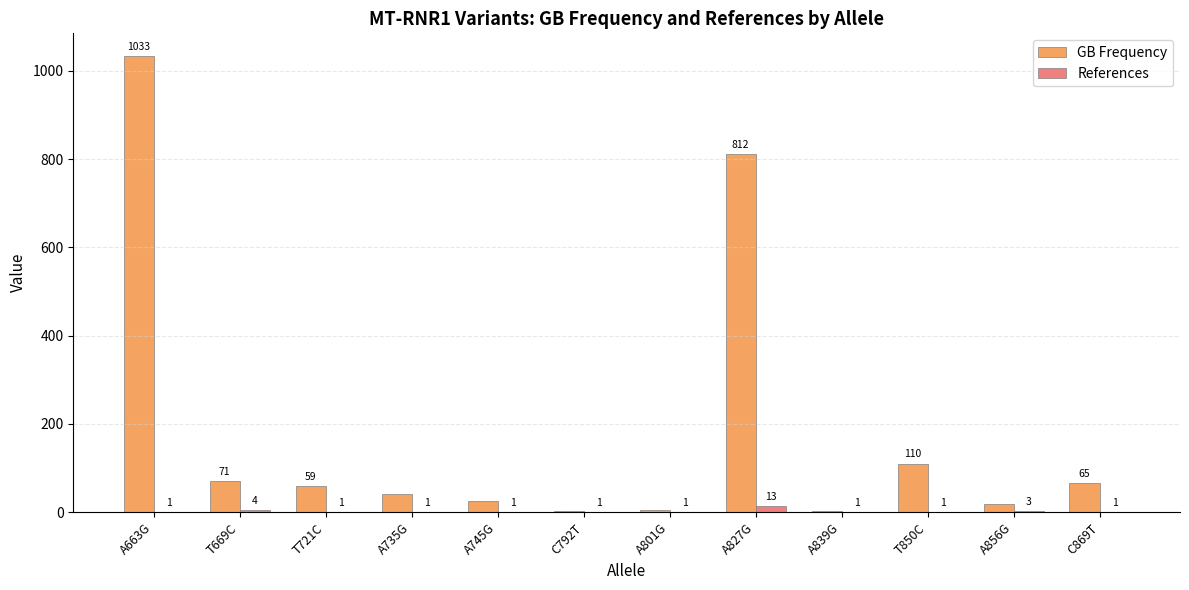

At which category is the sum across all series the highest?

A663G